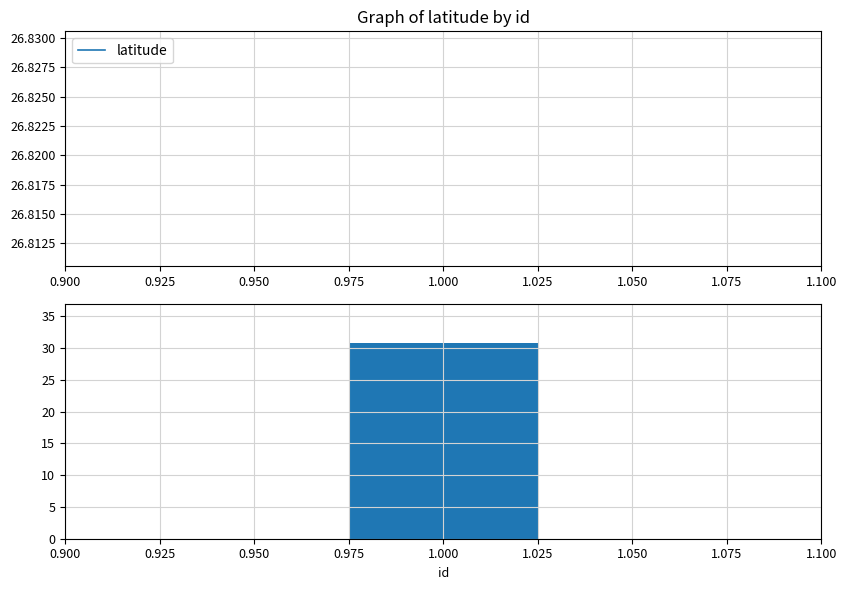

Rank the series by their maximum value, from lowest to highest.

latitude, longitude